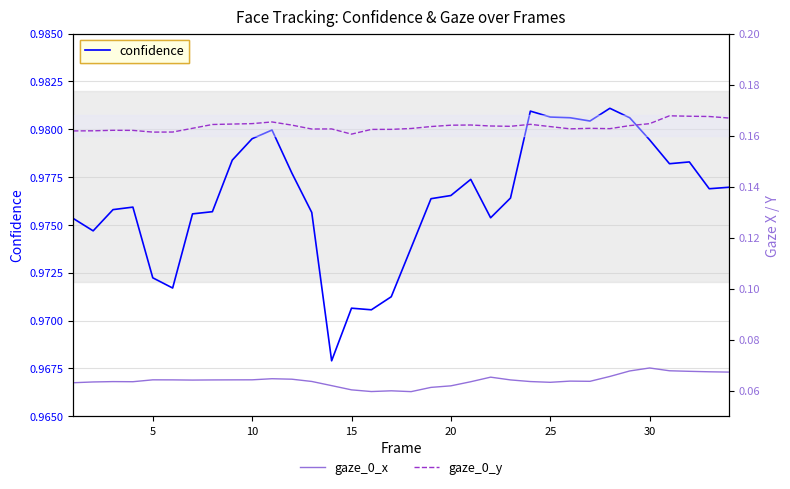

What is the spread (max minus min) of values at 25?

0.9